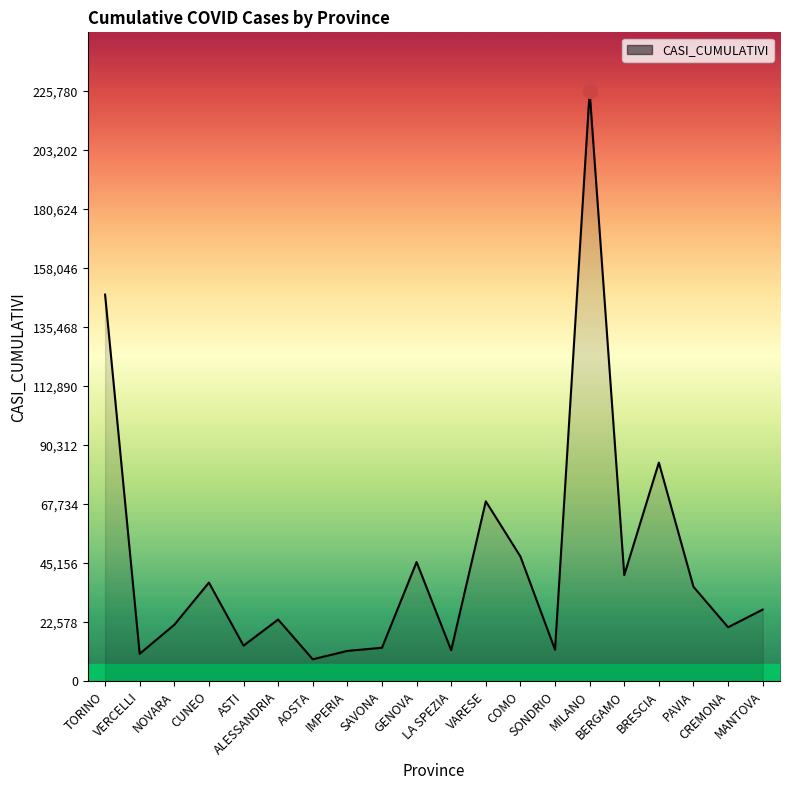

Which label corresponds to the largest value in the chart?

MILANO